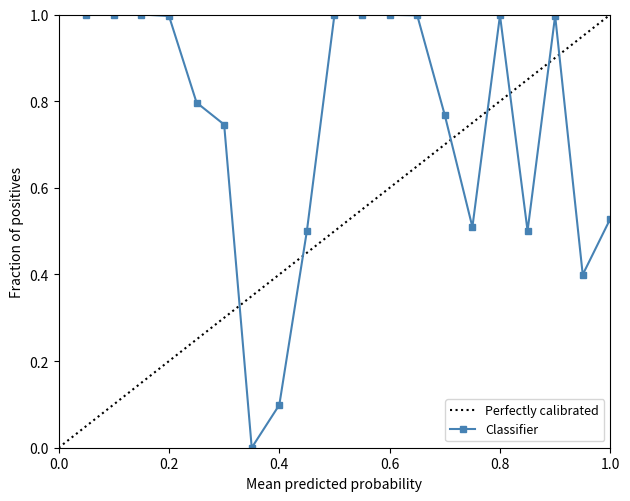

Reading left to right, transcribe all the data shown in this chart.

1.0	1.0	1.0	1.0	0.8	0.7	0.0	0.1	0.5	1.0	1.0	1.0	1.0	0.8	0.5	1.0	0.5	1.0	0.4	0.5